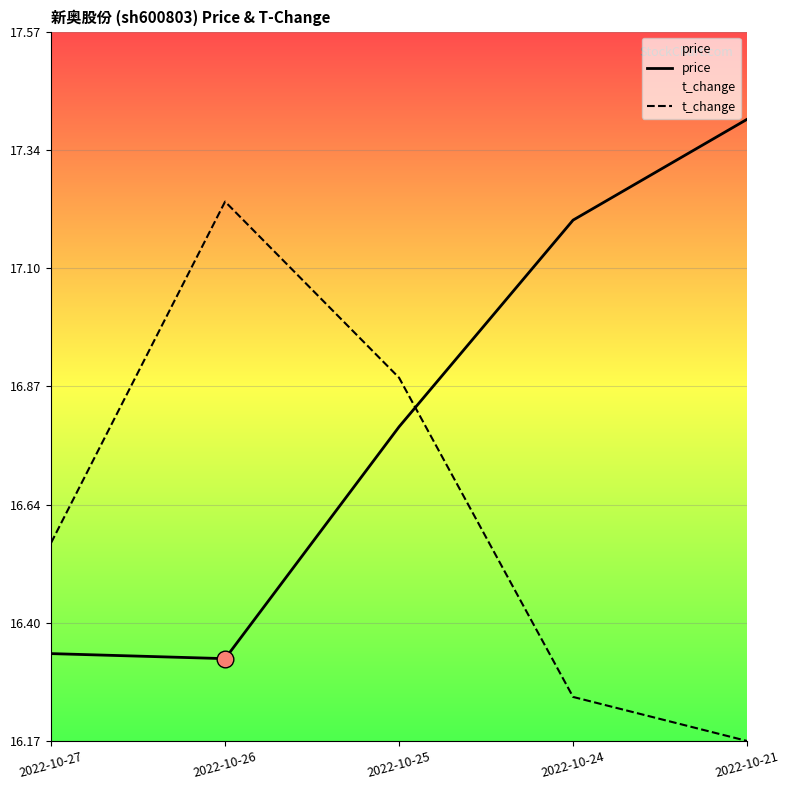

What is the maximum value shown in the chart?

17.4